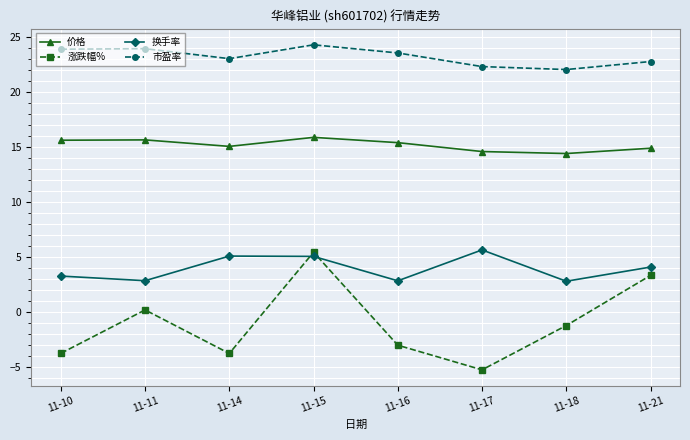

At 11-17, list the series in order from largest to smallest.

市盈率, 价格, 换手率, 涨跌幅%